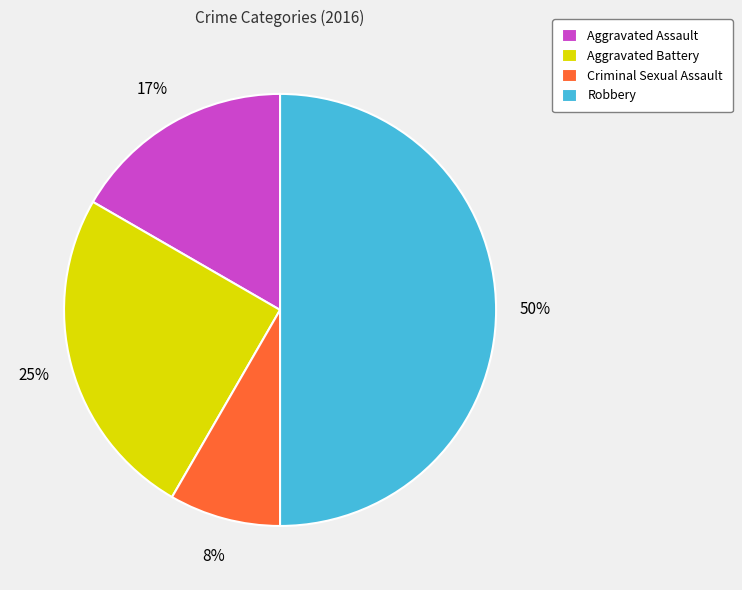

What percentage is the Aggravated Battery slice, to the nearest percent?

25%